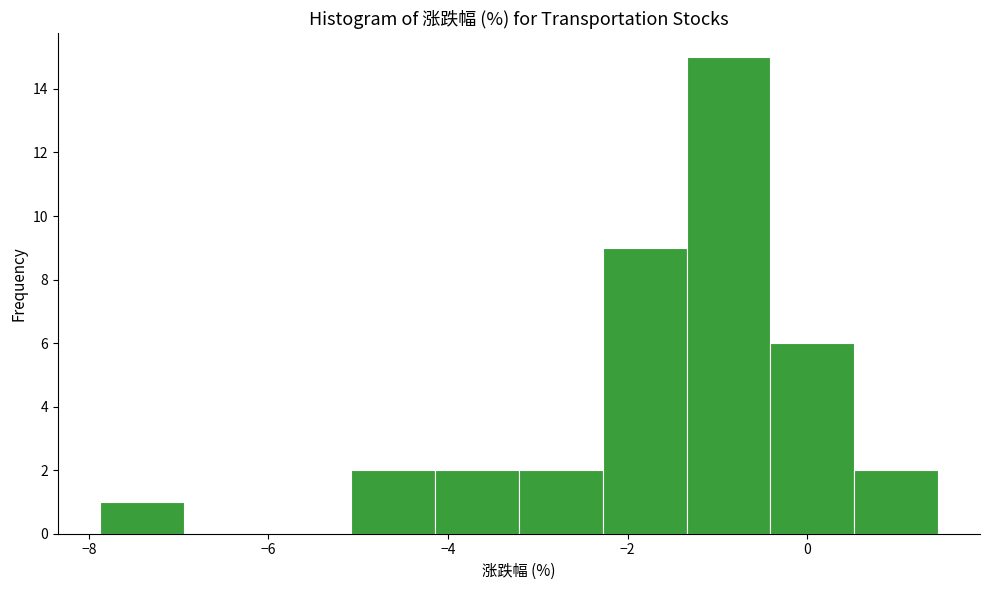

Reading left to right, list every bar in this chart as the range it spans on the x-axis followed by its height. Neither the bar edges nor the heights are printed on the chart, so give them approximately, as read against the axes.

-7.8 to -7.0: 1
-7.0 to -6.0: 0
-6.0 to -5.0: 0
-5.0 to -4.2: 2
-4.2 to -3.2: 2
-3.2 to -2.2: 2
-2.2 to -1.4: 9
-1.4 to -0.4: 15
-0.4 to 0.6: 6
0.6 to 1.4: 2